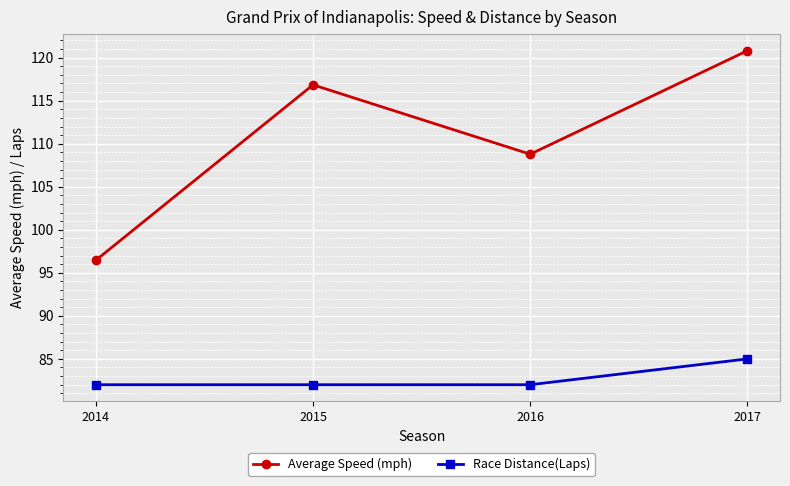

How many interior local valleys does the Average Speed (mph) series have?

1